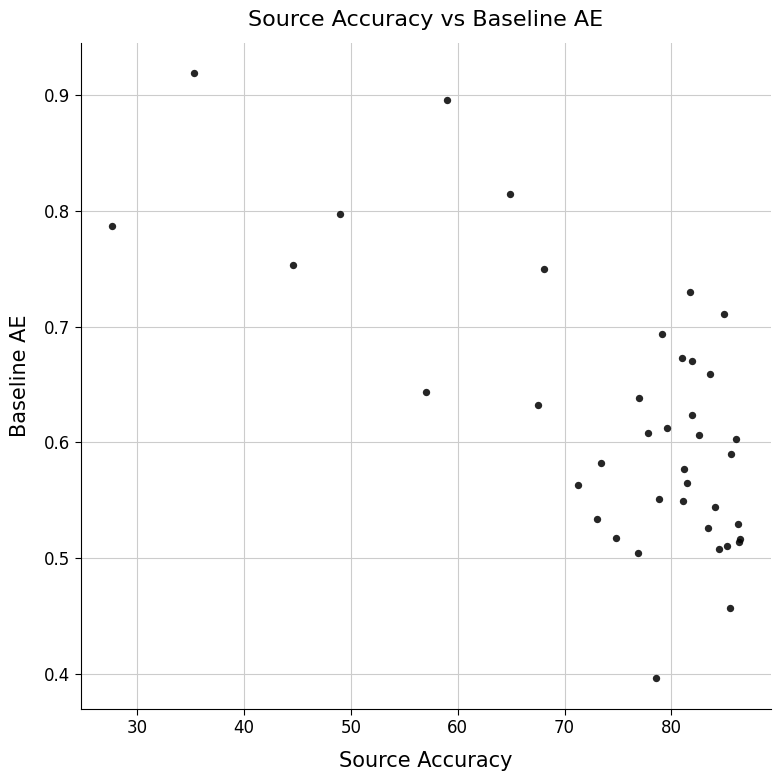

What Y value in the scatter plot is closest to 0?

0.4